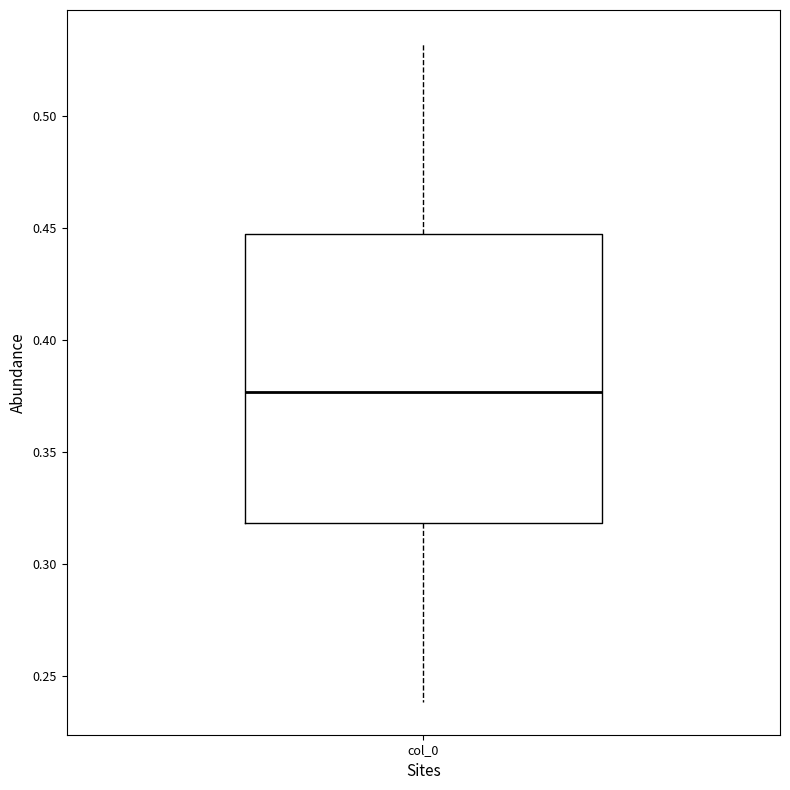

Where is the upper edge of the box for col_0 on the y-axis? The values are not printed on the chart, so give them approximately, as read against the axis.

0.445